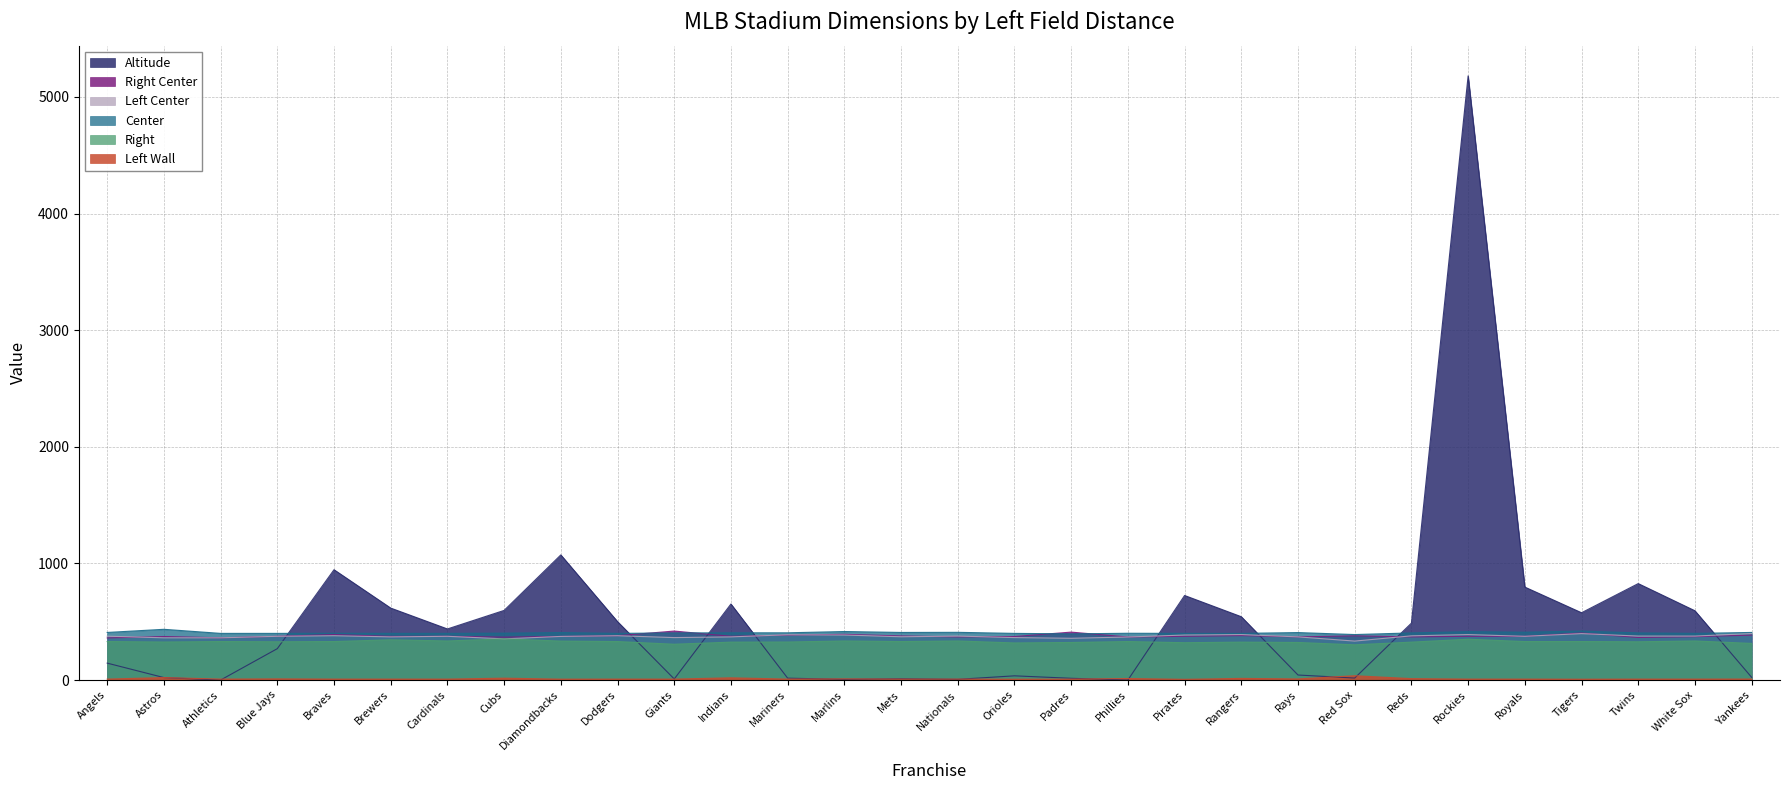

Rank the categories by Left Center value from lowest to highest.

Red Sox, Cubs, Padres, Astros, Athletics, Giants, Orioles, Phillies, Brewers, Indians, Rays, Mets, Diamondbacks, Blue Jays, Cardinals, Royals, Angels, Nationals, Twins, White Sox, Reds, Braves, Dodgers, Marlins, Pirates, Mariners, Rangers, Rockies, Tigers, Yankees